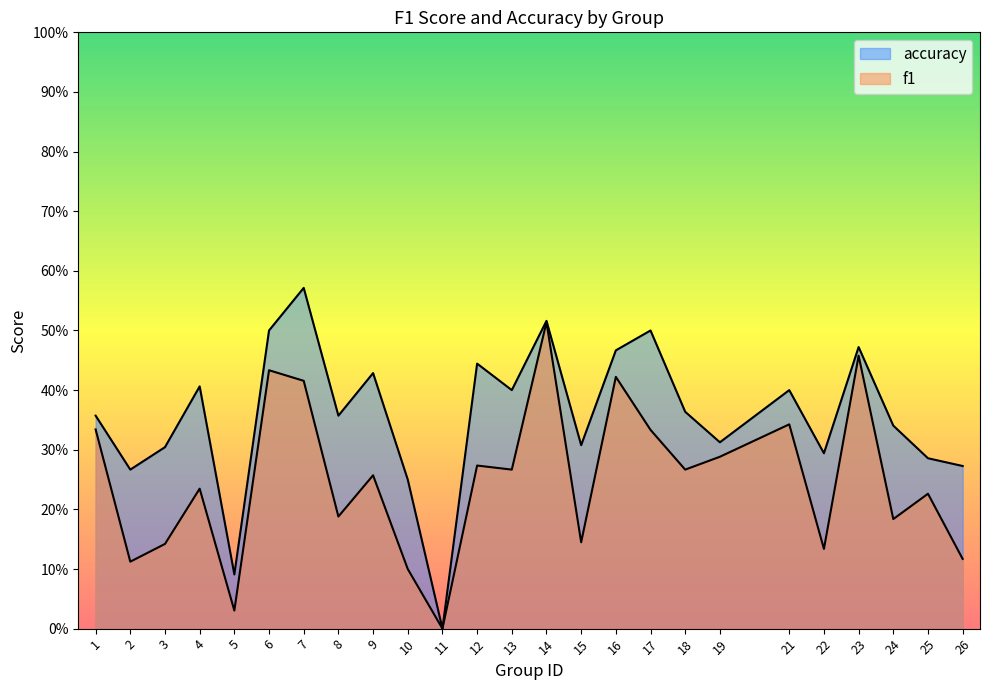

Reading left to right, list all the values displayed in this chart.

f1: 0.3	0.1	0.1	0.2	0.0	0.4	0.4	0.2	0.3	0.1	0.0	0.3	0.3	0.5	0.1	0.4	0.3	0.3	0.3	0.3	0.1	0.5	0.2	0.2	0.1
accuracy: 0.4	0.3	0.3	0.4	0.1	0.5	0.6	0.4	0.4	0.2	0.0	0.4	0.4	0.5	0.3	0.5	0.5	0.4	0.3	0.4	0.3	0.5	0.3	0.3	0.3